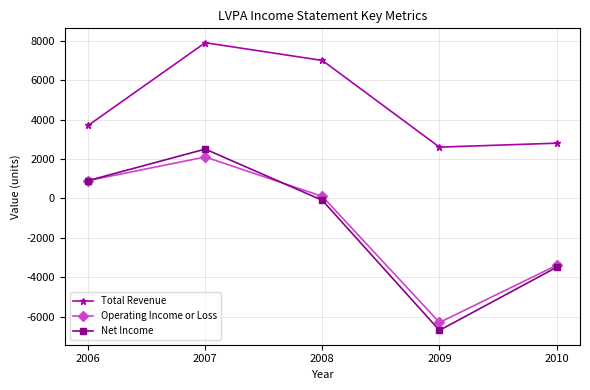

Read the Total Revenue value at 2008.

7000